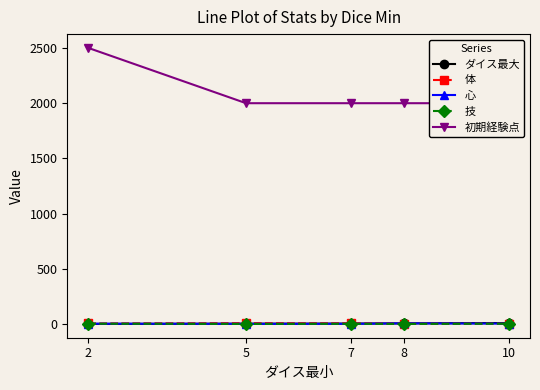

What is the spread (max minus min) of values at 7?

1995